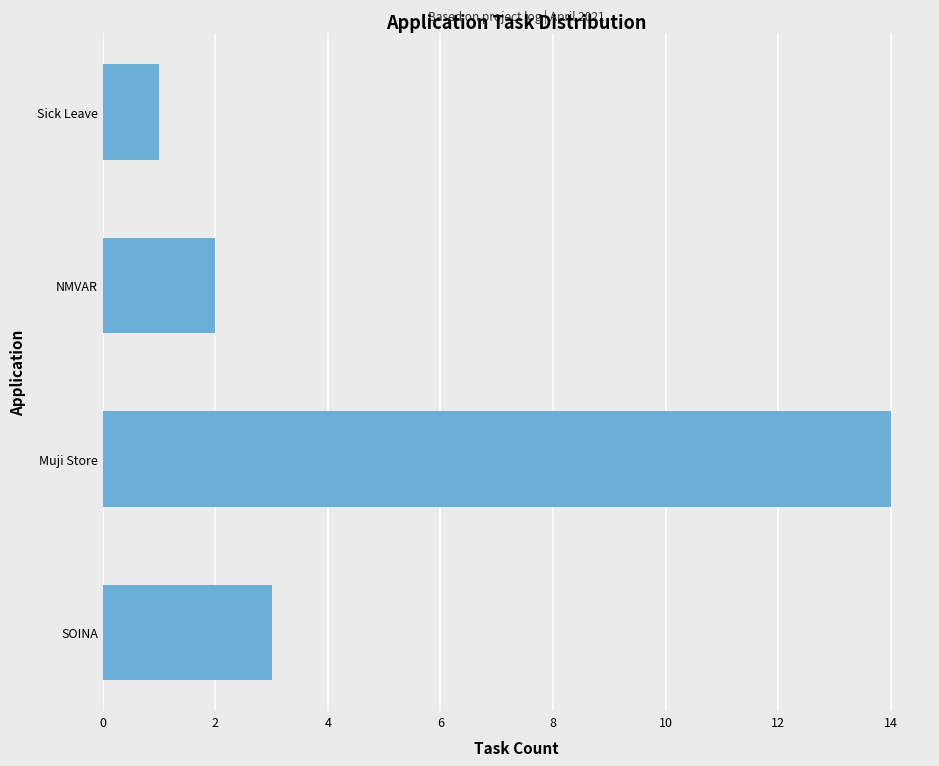

Reading bottom to top, transcribe all the data shown in this chart.

SOINA=3	Muji Store=14	NMVAR=2	Sick Leave=1